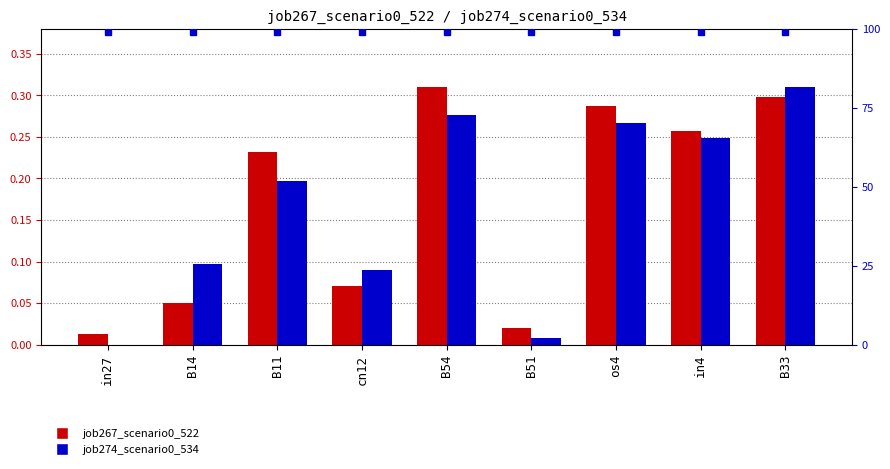

Reading right to left, transcribe all the data shown in this chart.

job267_scenario0_522: B33=0.3	in4=0.3	os4=0.3	B51=0.0	B54=0.3	cn12=0.1	B11=0.2	B14=0.0	in27=0.0
job274_scenario0_534: B33=0.3	in4=0.2	os4=0.3	B51=0.0	B54=0.3	cn12=0.1	B11=0.2	B14=0.1	in27=0.0
percentile rank within the sample: B33=1.0	in4=1.0	os4=1.0	B51=1.0	B54=1.0	cn12=1.0	B11=1.0	B14=1.0	in27=1.0